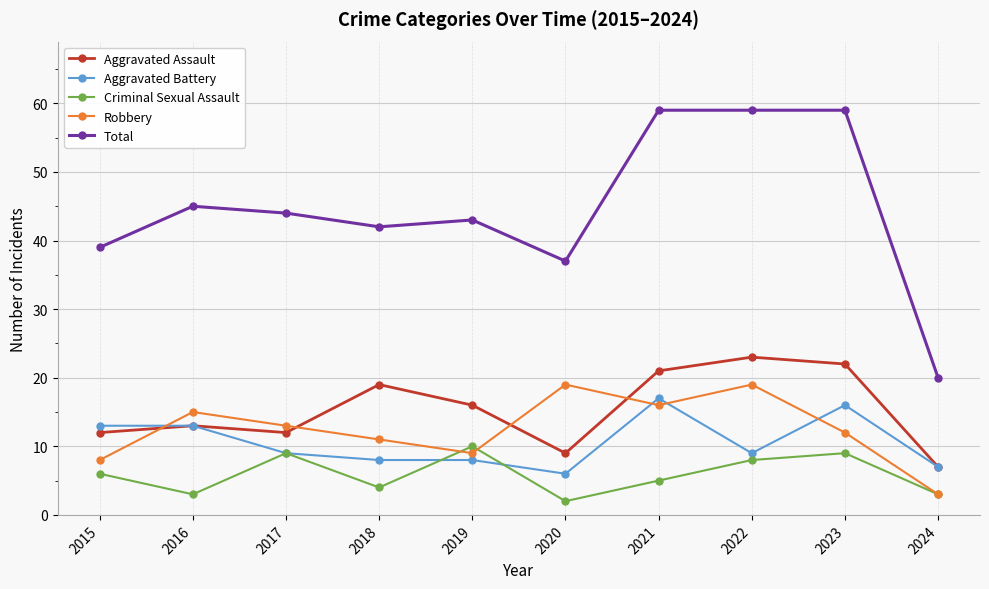

Rank the series by their maximum value, from lowest to highest.

Criminal Sexual Assault, Aggravated Battery, Robbery, Aggravated Assault, Total